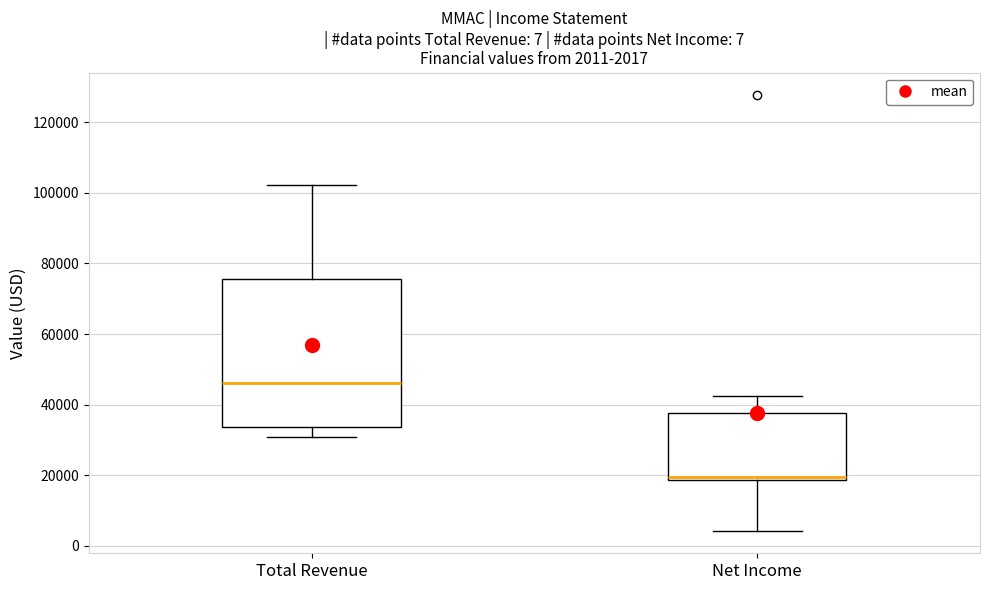

Which box is the tallest, from its lower edge to its upper edge?

Total Revenue